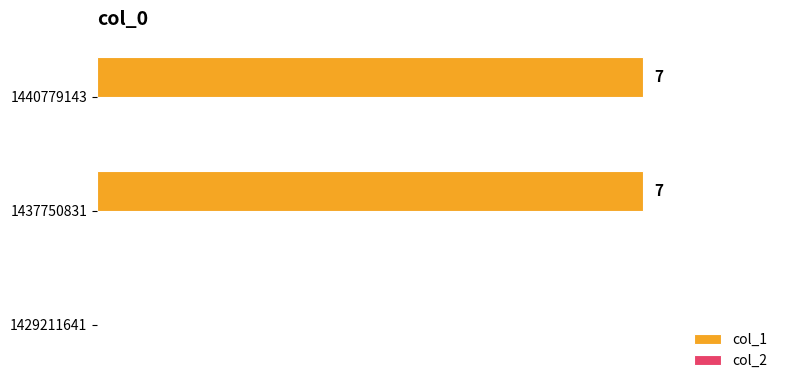

Are the bars horizontal?

Yes